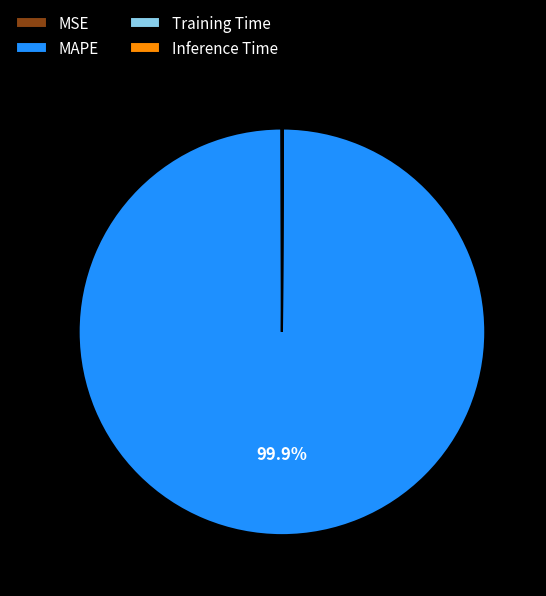

To the nearest percent, what percentage of the pie is MAPE?

100%